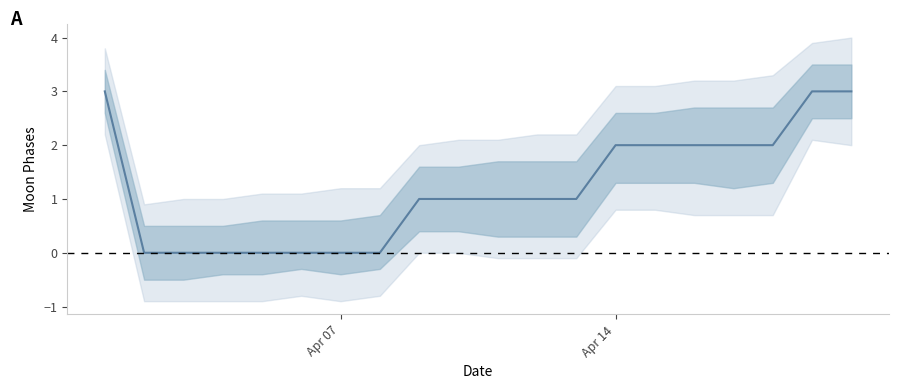

How many values are below 1?

7